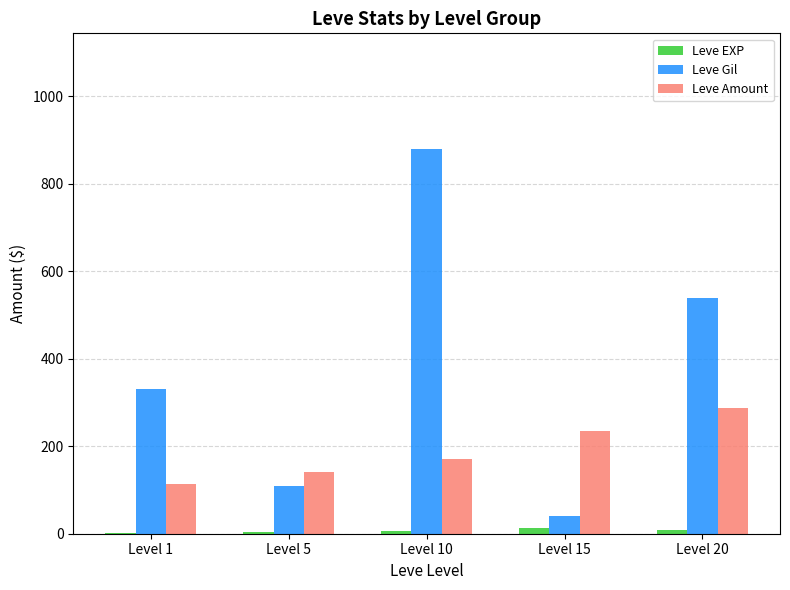

How many distinct data groups are displayed?

3